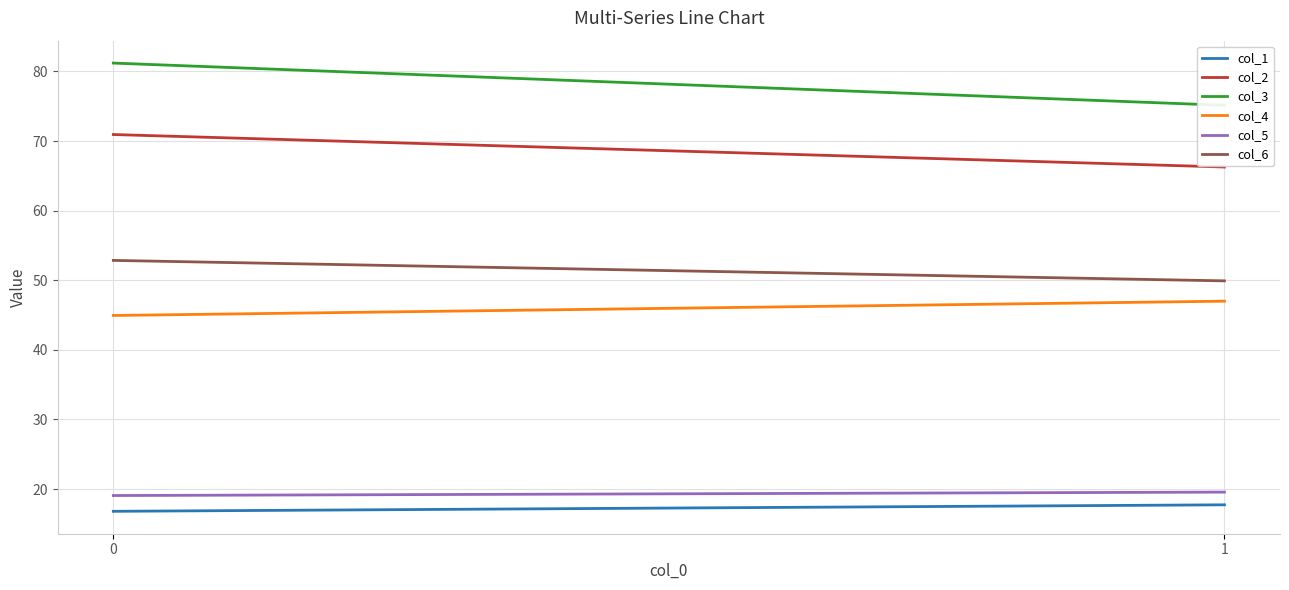

What are all the series names shown in the legend?

col_1, col_2, col_3, col_4, col_5, col_6